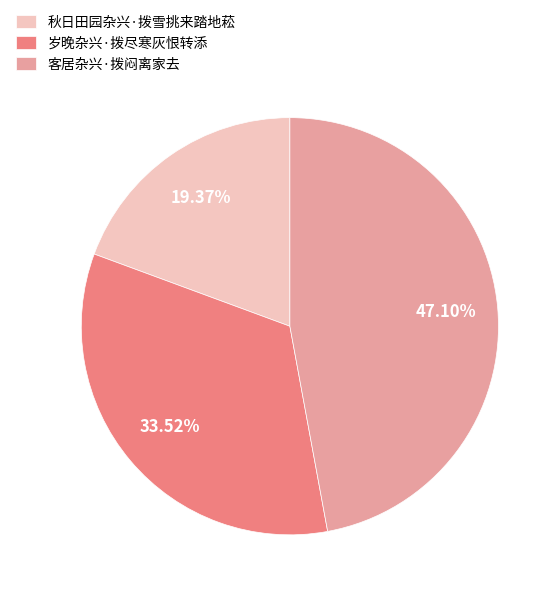

The 秋日田园杂兴·拨雪挑来踏地菘 slice represents 34% of the pie. True or false?

False